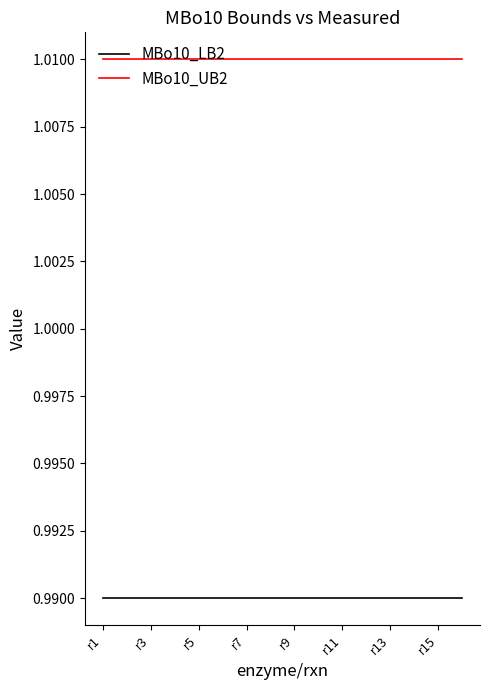

Rank the series by their maximum value, from lowest to highest.

MBo10_LB2, MBo10_UB2